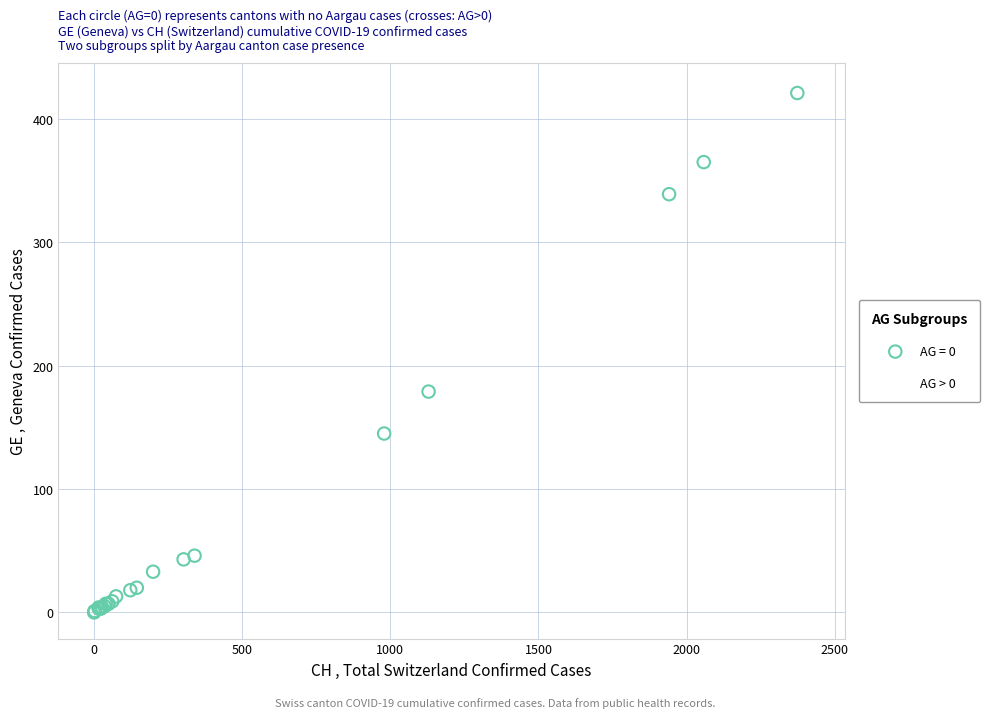

Which series contains the lowest Y value?

AG = 0